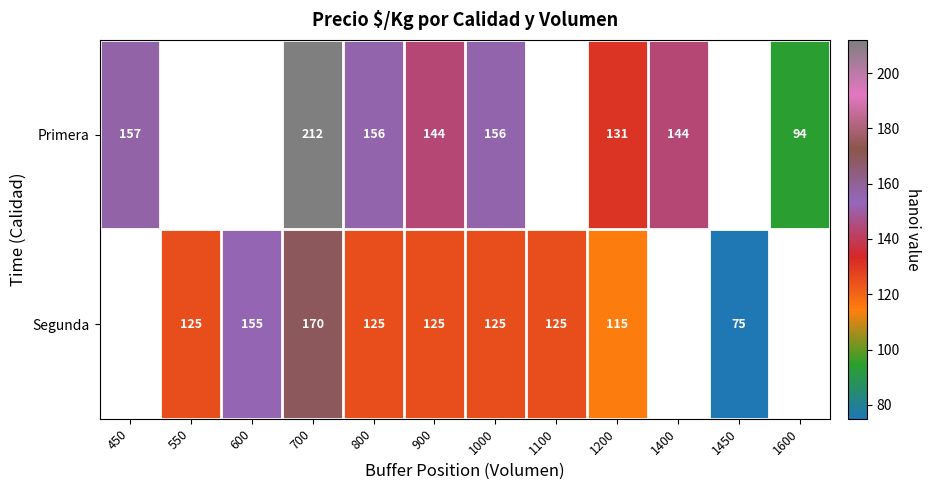

What is the difference between the Primera values at 1600 and 700?

118